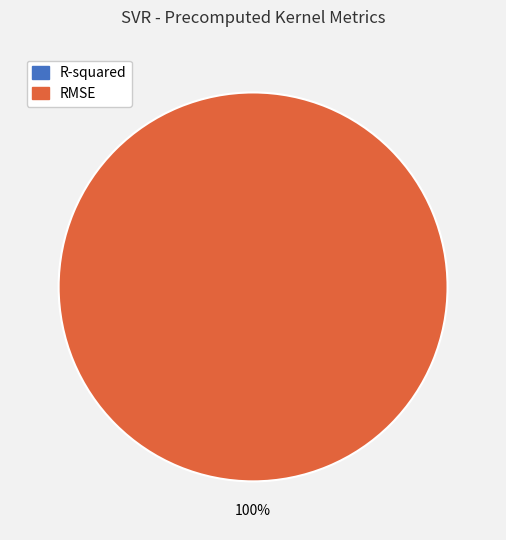

Is it true that R-squared is 5% of the pie?

False